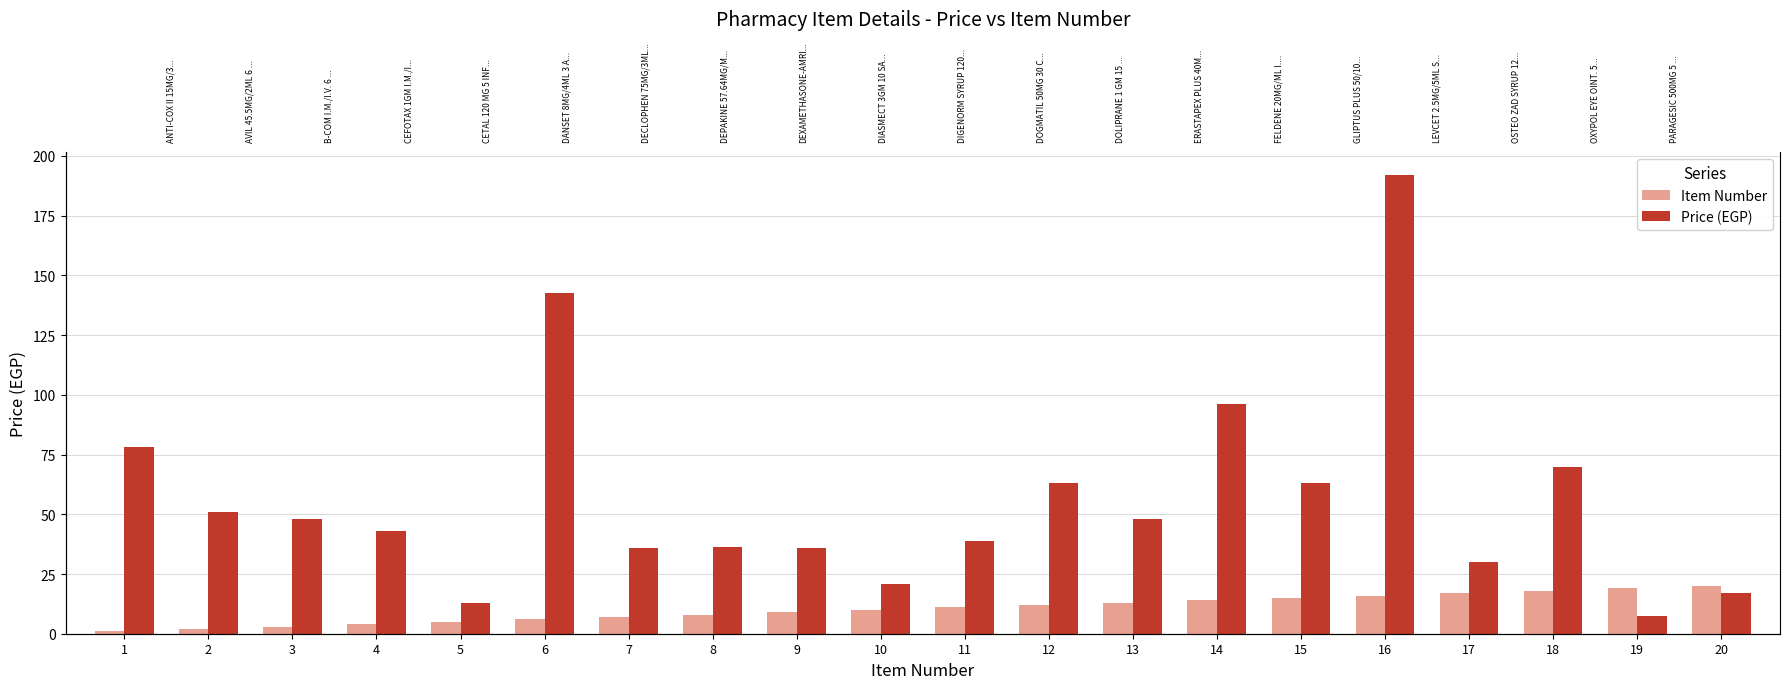

What are all the series names shown in the legend?

Item Number, Price (EGP)